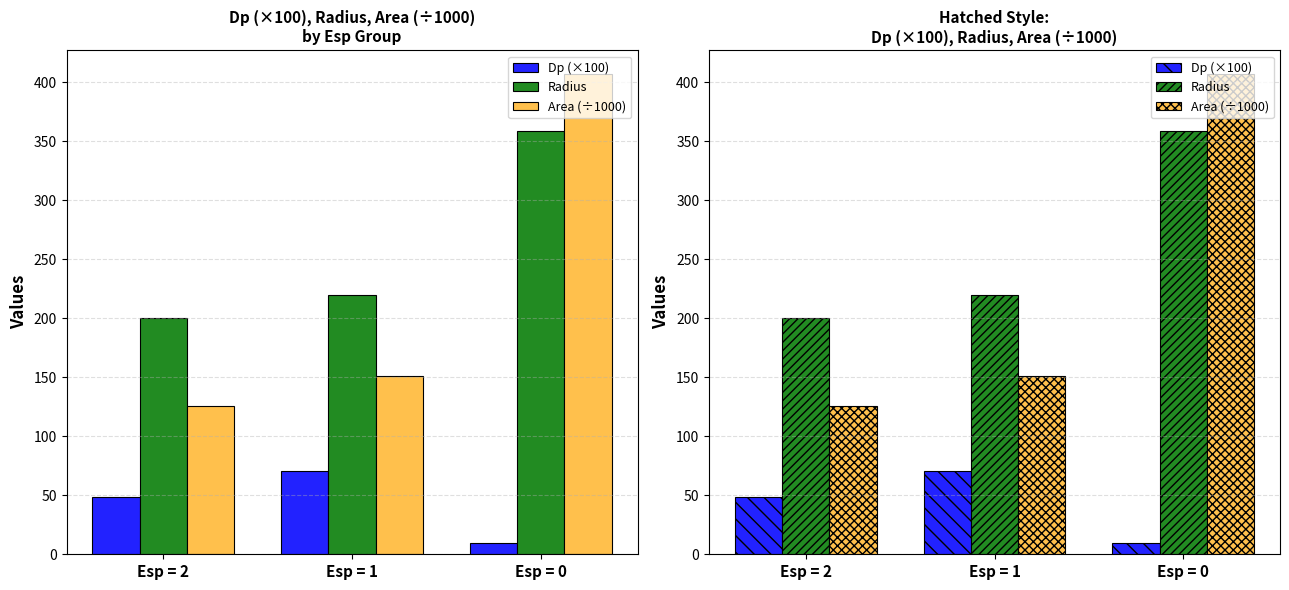

Are the bars horizontal?

No